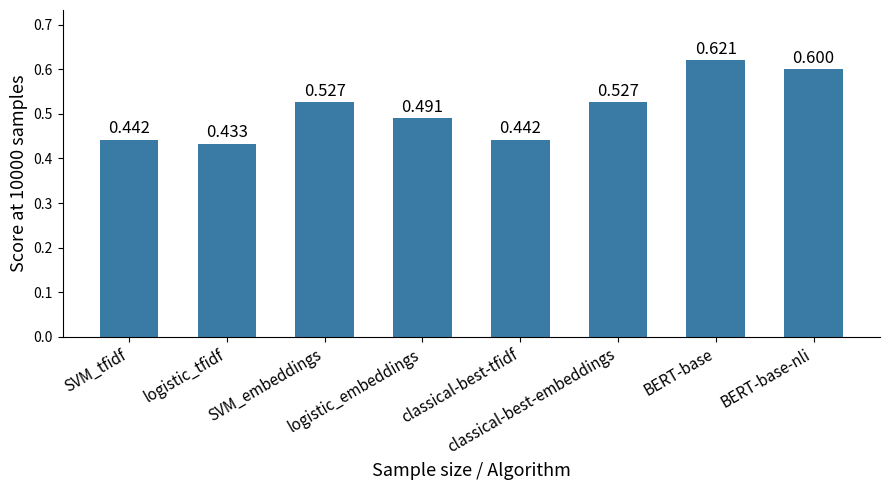

Count the number of categories in the chart.

8